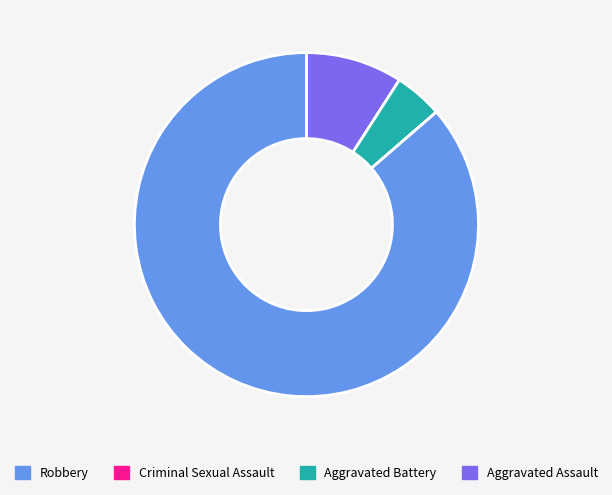

Is there a majority slice in this chart?

Yes